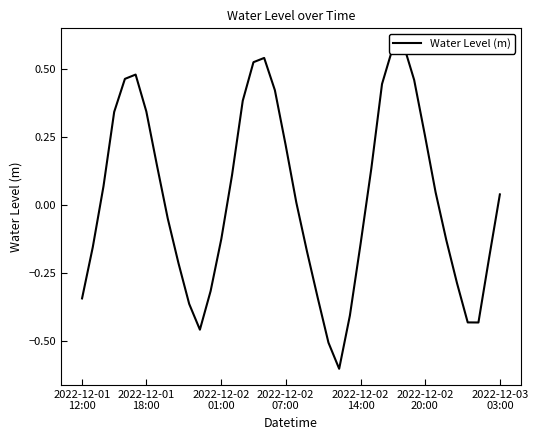

The chart shows a value of 0.2 at 2022-12-02
07:00. True or false?

False